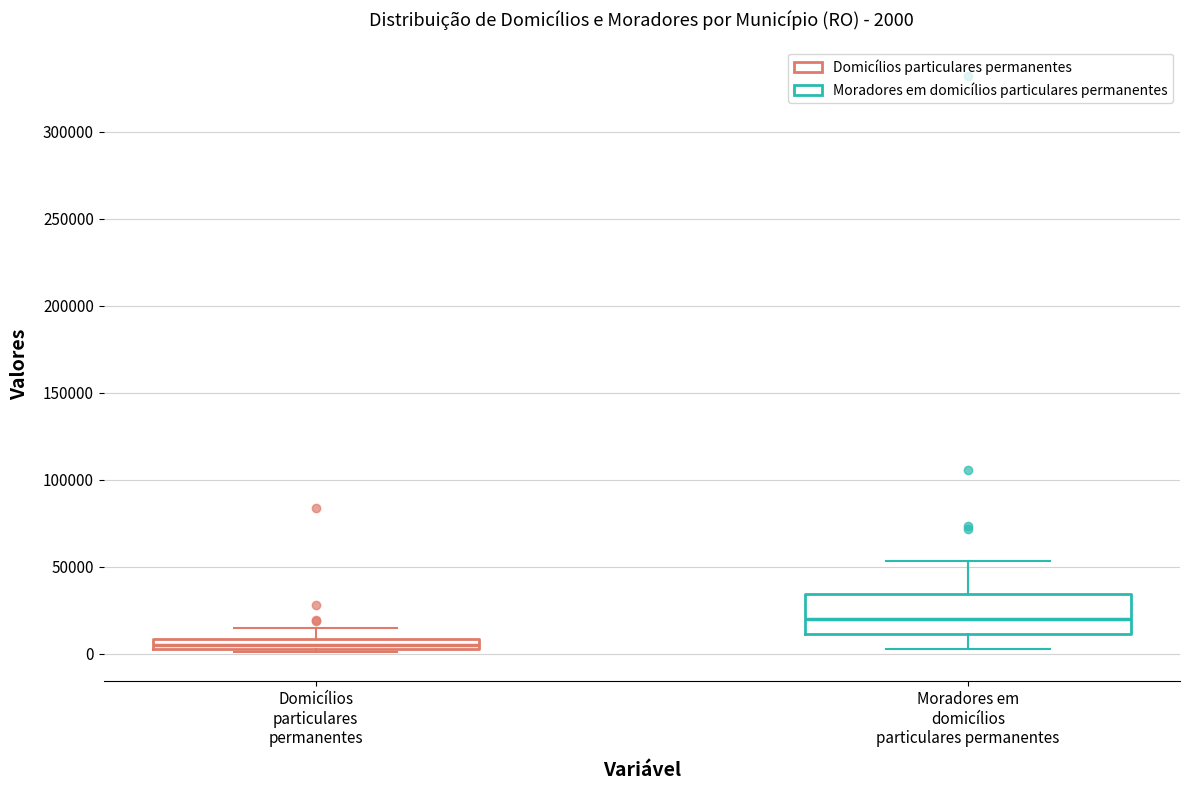

Which box has the lowest median line?

Domicílios particulares permanentes